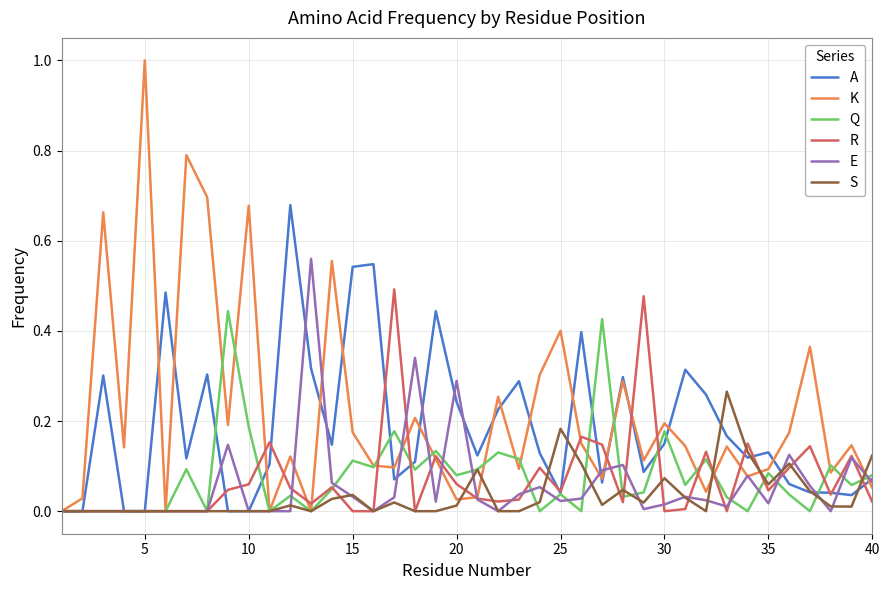

Which series has the largest range (max minus min)?

K